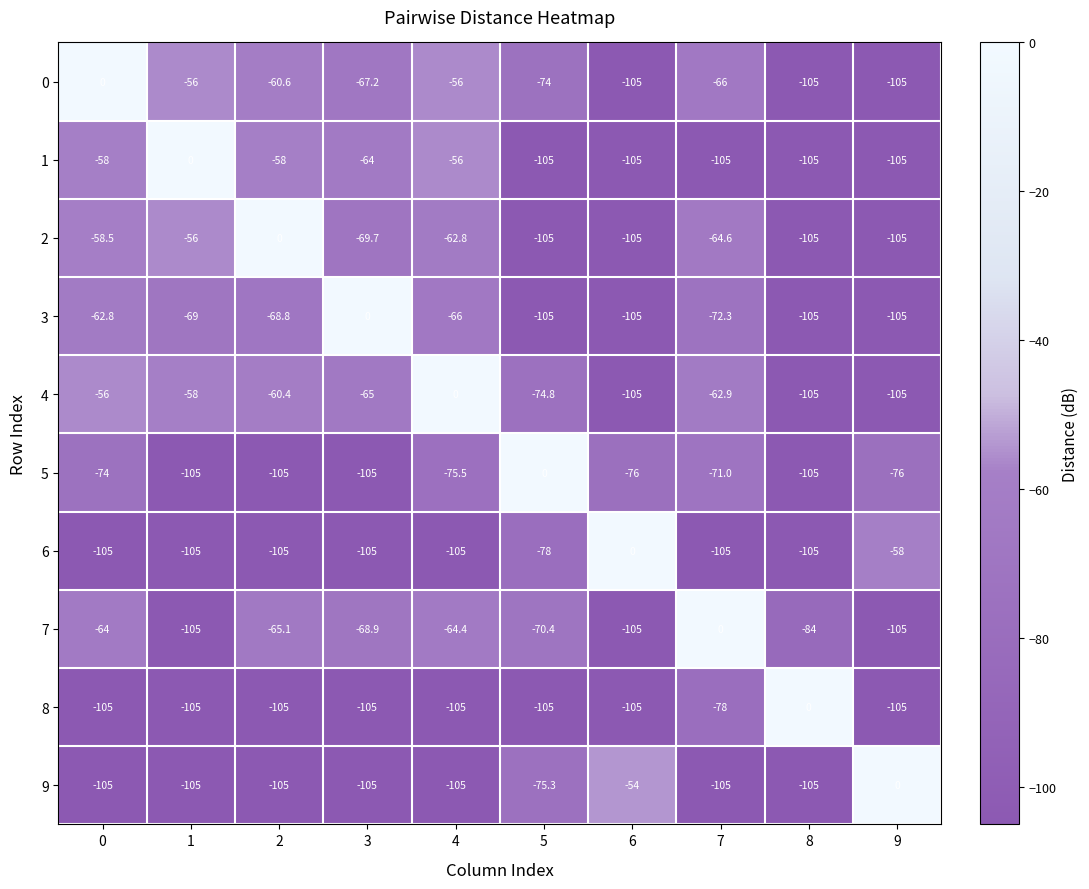

Read the 6 value at 1.

-105.0